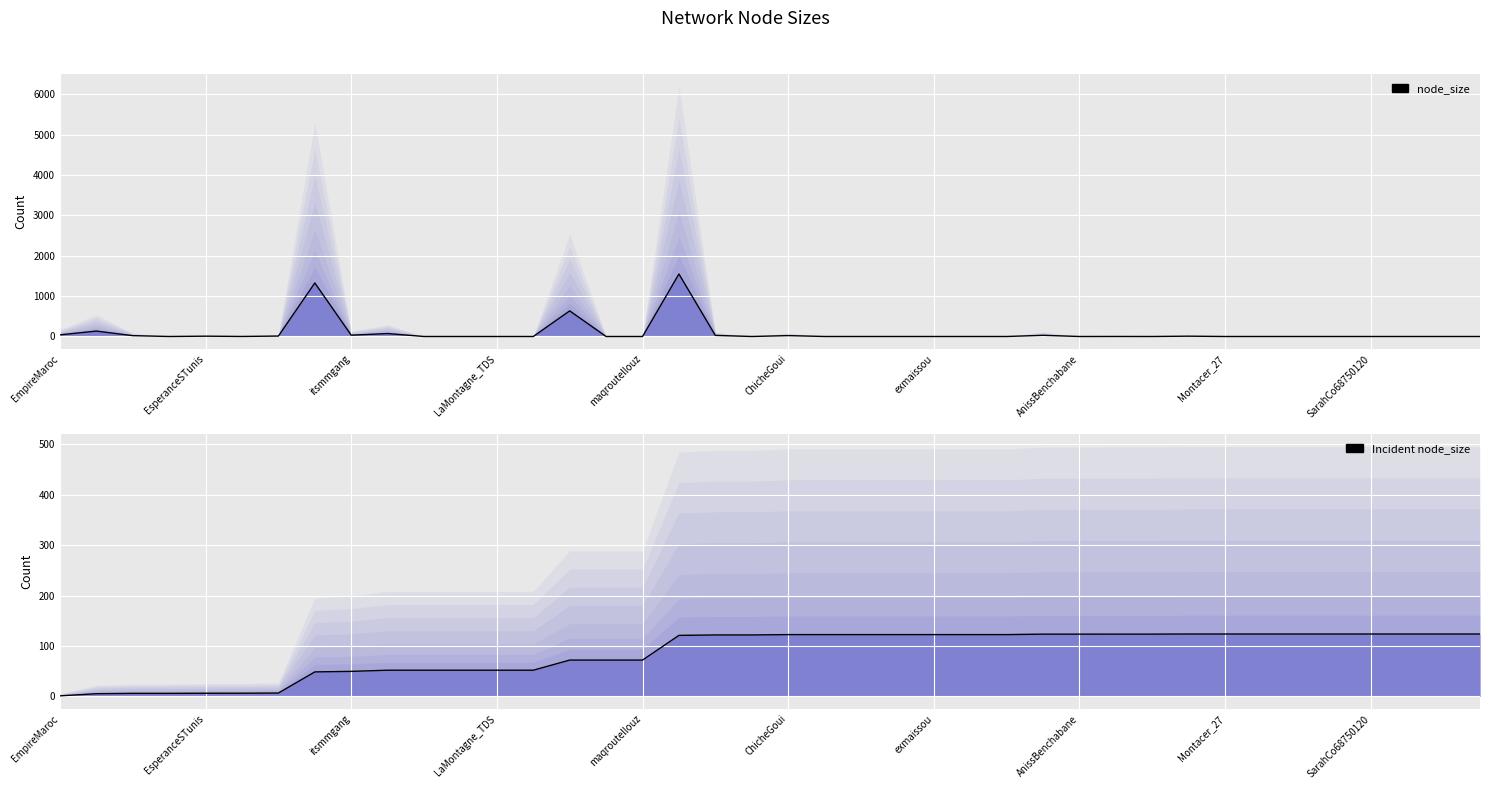

How many positive values does the node_size series have?

16